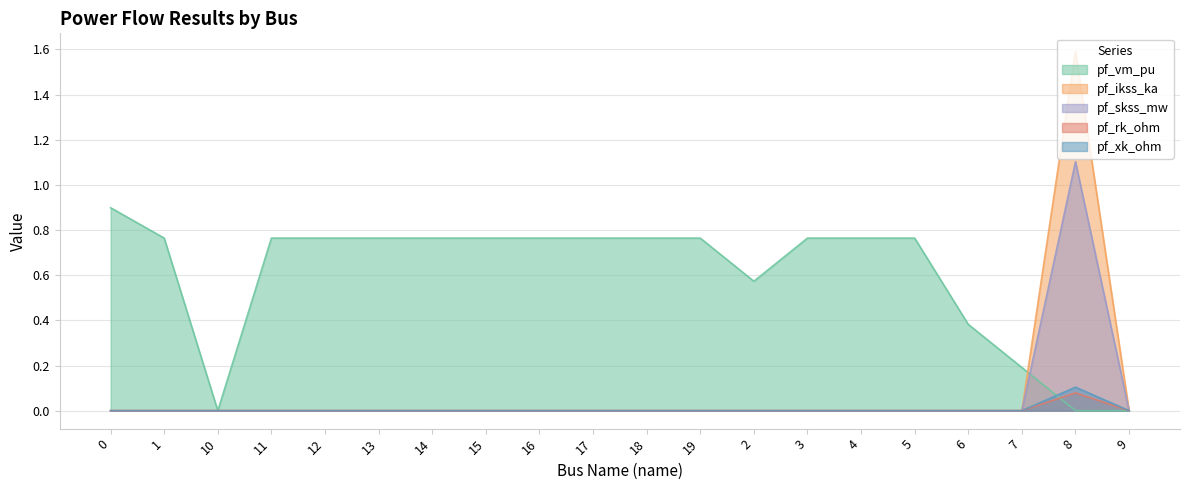

What are all the series names shown in the legend?

pf_vm_pu, pf_ikss_ka, pf_skss_mw, pf_rk_ohm, pf_xk_ohm